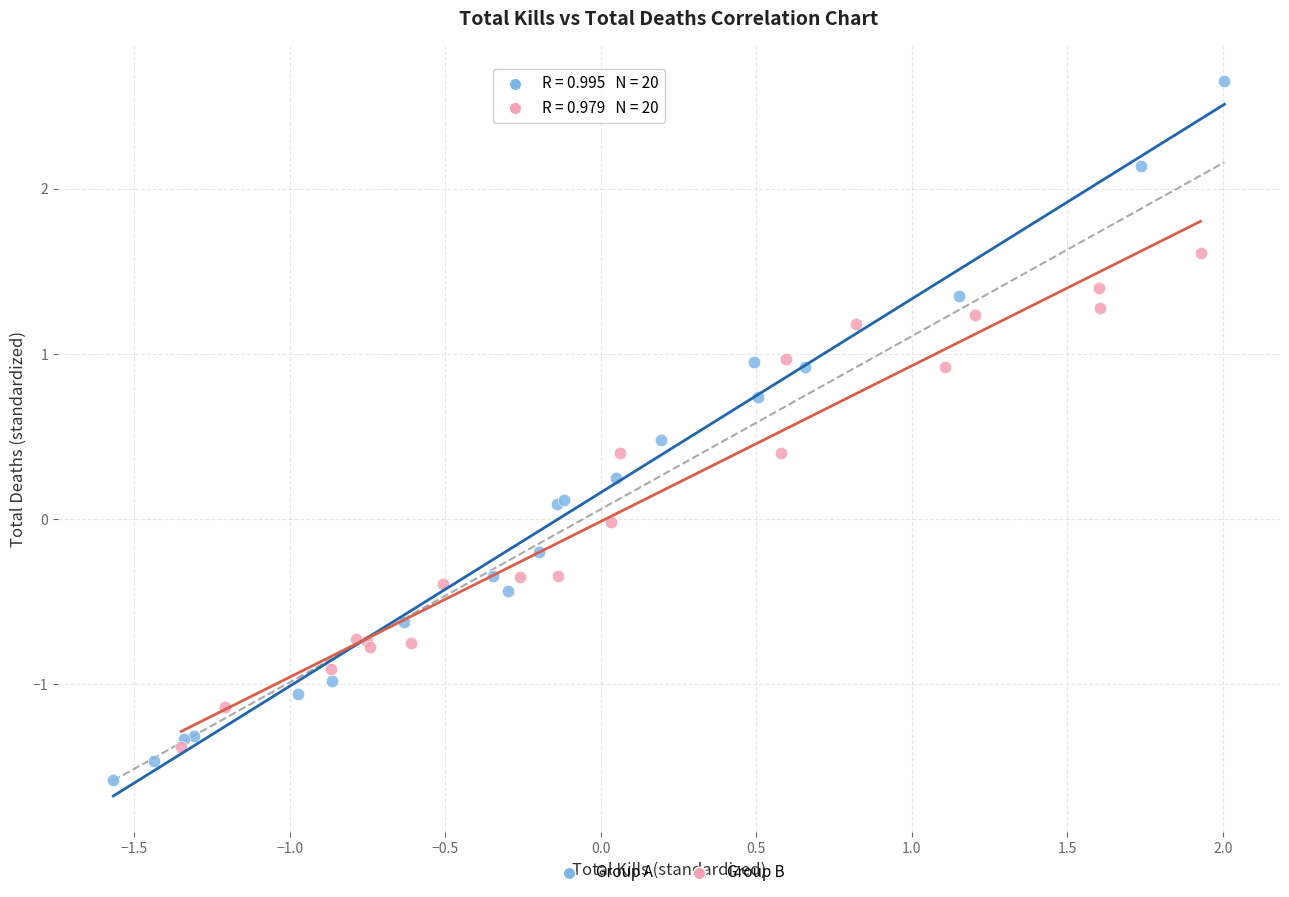

What are all the series names shown in the legend?

Group A, Group B